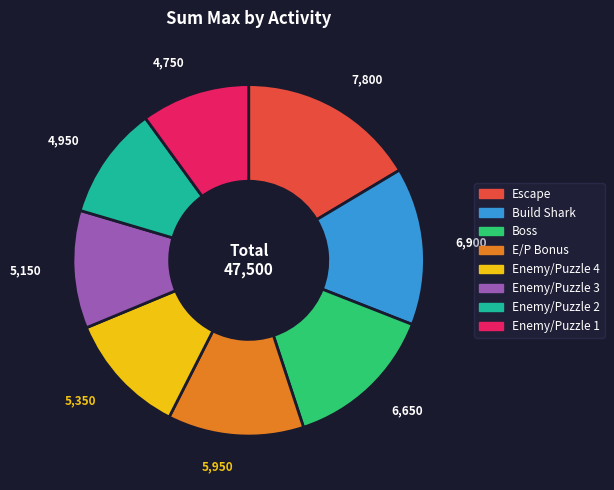

Is there any slice that represents more than half of the pie?

No